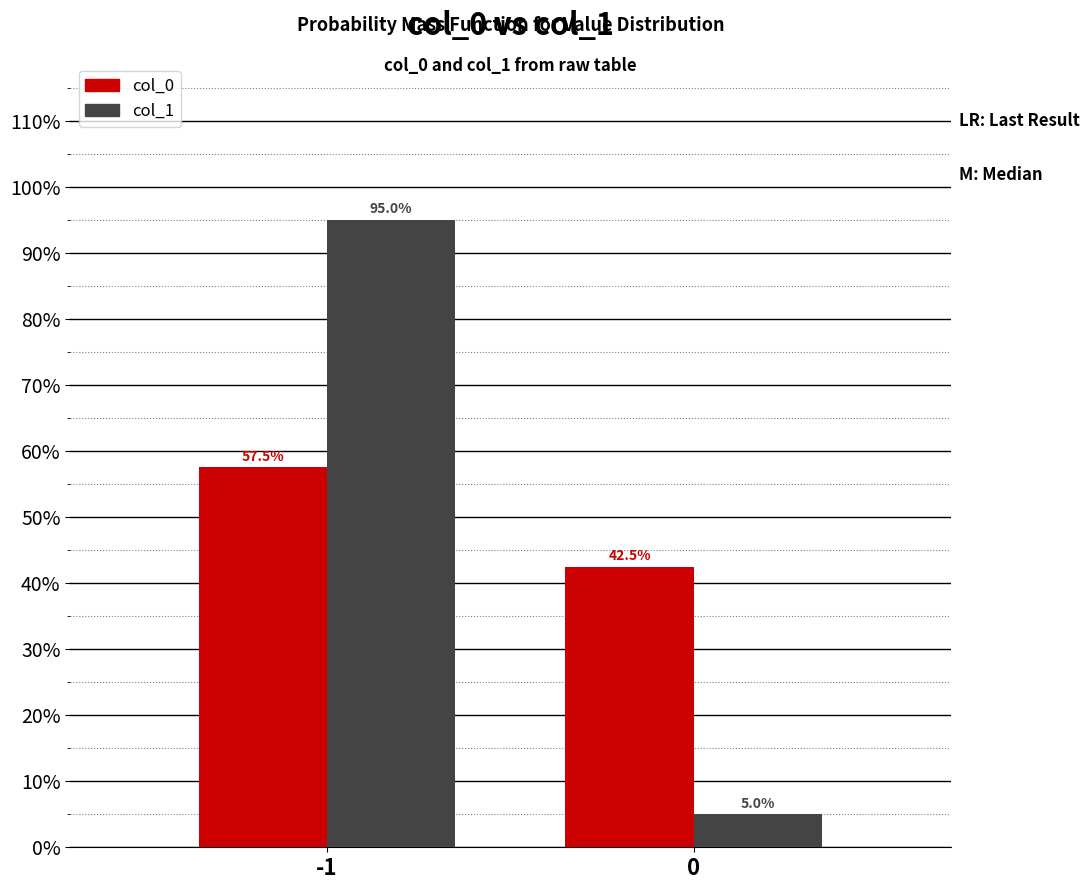

Reading left to right, what are all the values shown in this chart?

col_0: -1=57.5	0=42.5
col_1: -1=95.0	0=5.0